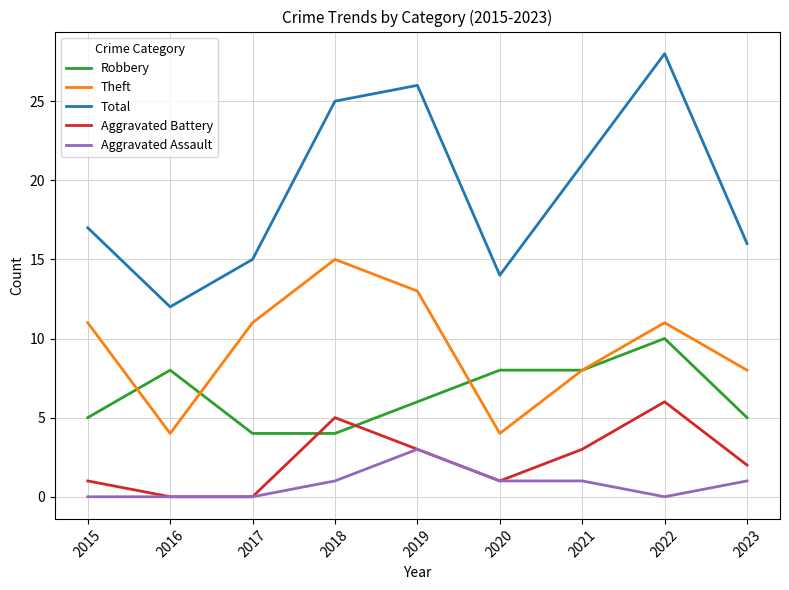

What is the approximate value of Theft at 2021?

8